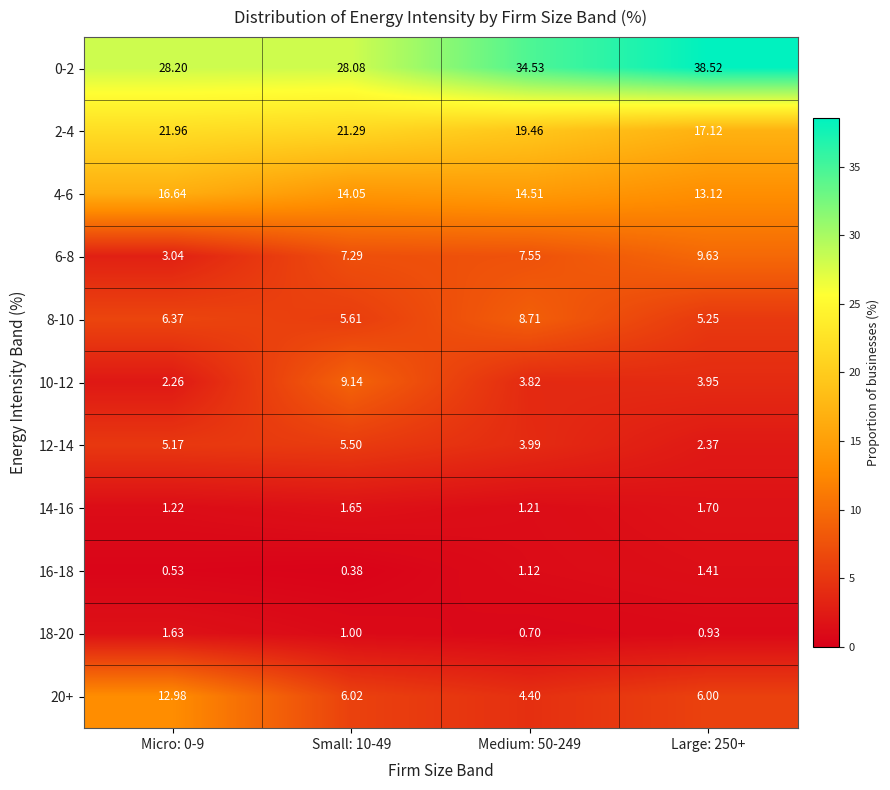

Which series has the largest total across all categories?

0-2